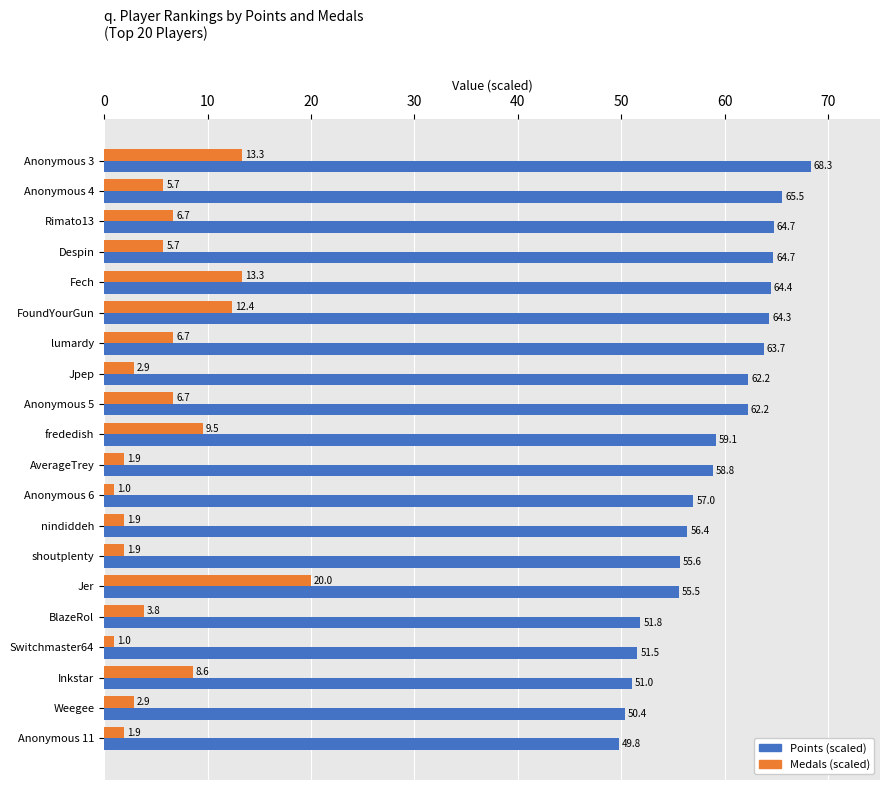

The value of Points (scaled) at Switchmaster64 is 51.5. True or false?

True